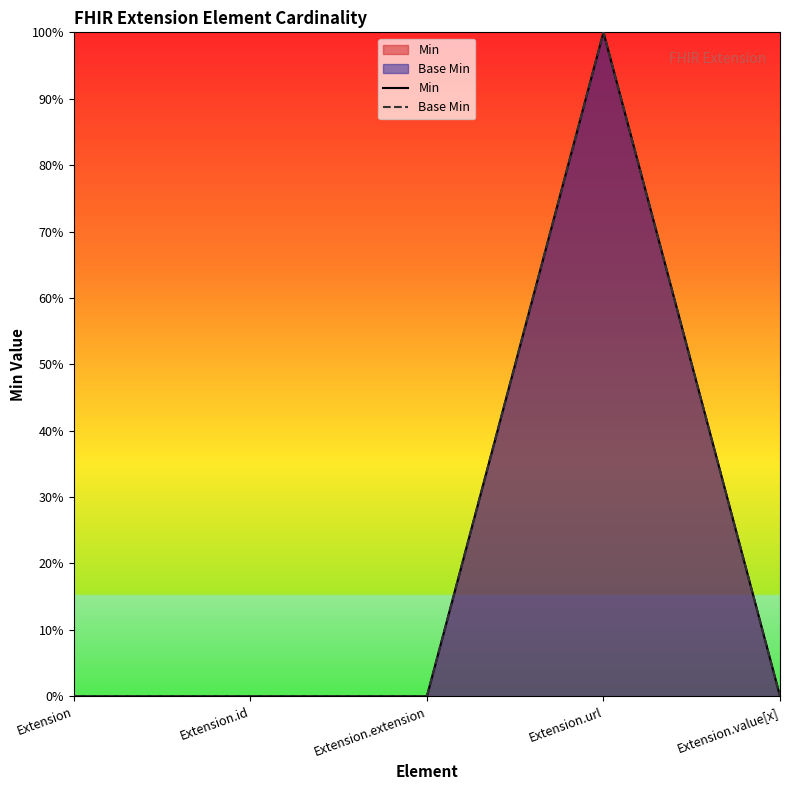

Which series changed the most between Extension.url and Extension.value[x]?

Min